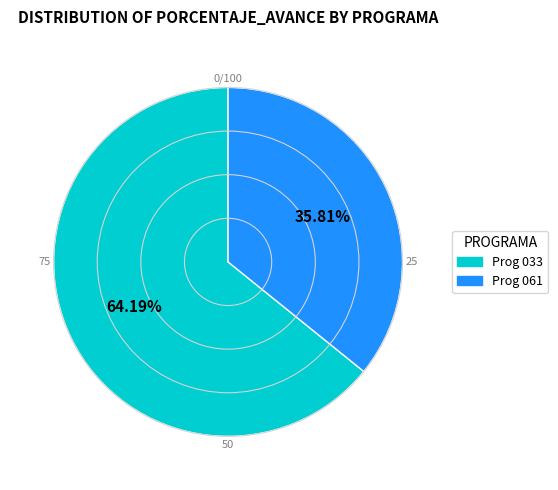

Does any single category account for the majority?

Yes